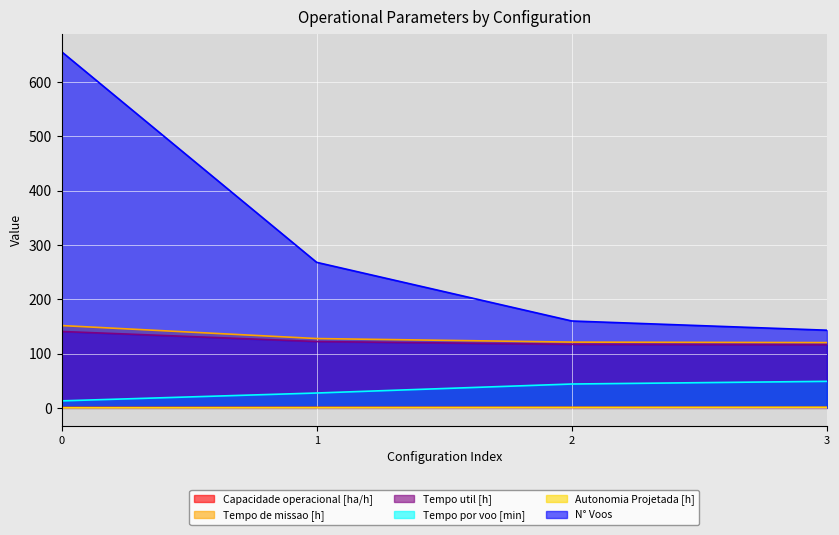

What is the difference between the Tempo por voo [min] values at 2 and 0?

31.0